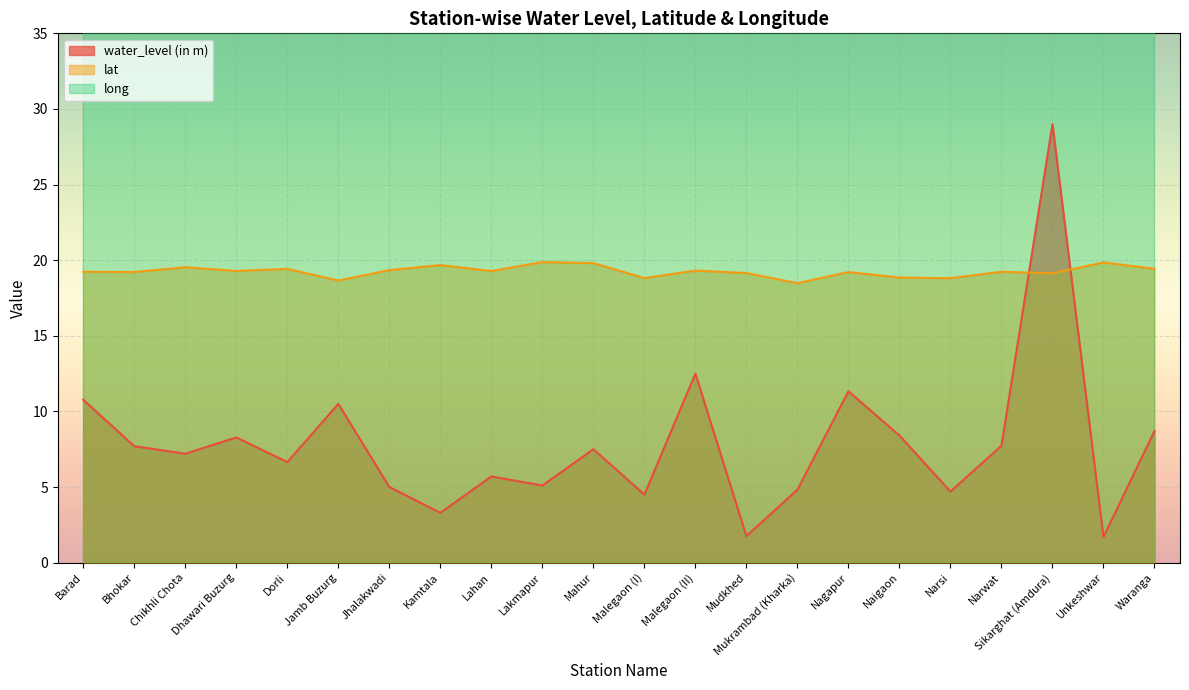

The value of water_level (in m) at Mukrambad (Kharka) is 7.7. True or false?

False